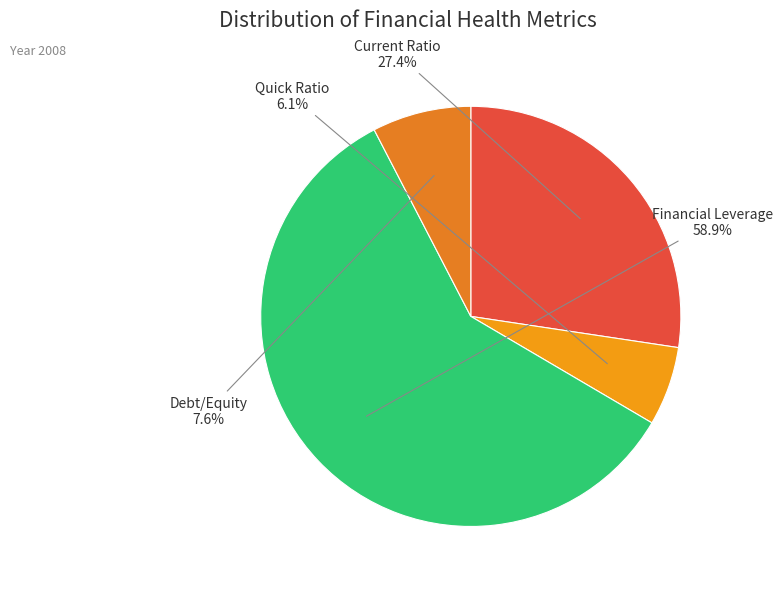

To the nearest percent, what is the difference between the Current Ratio and Quick Ratio slice percentages?

21%